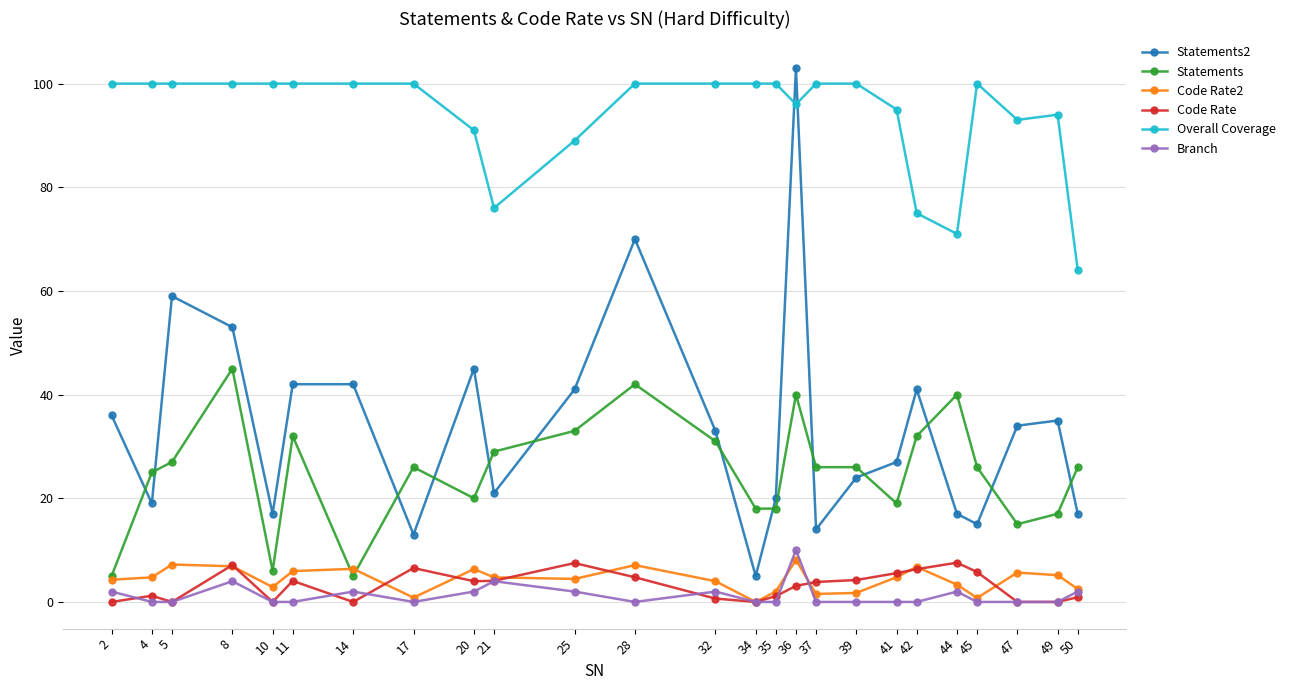

The value of Statements at 41 is 5.8. True or false?

False